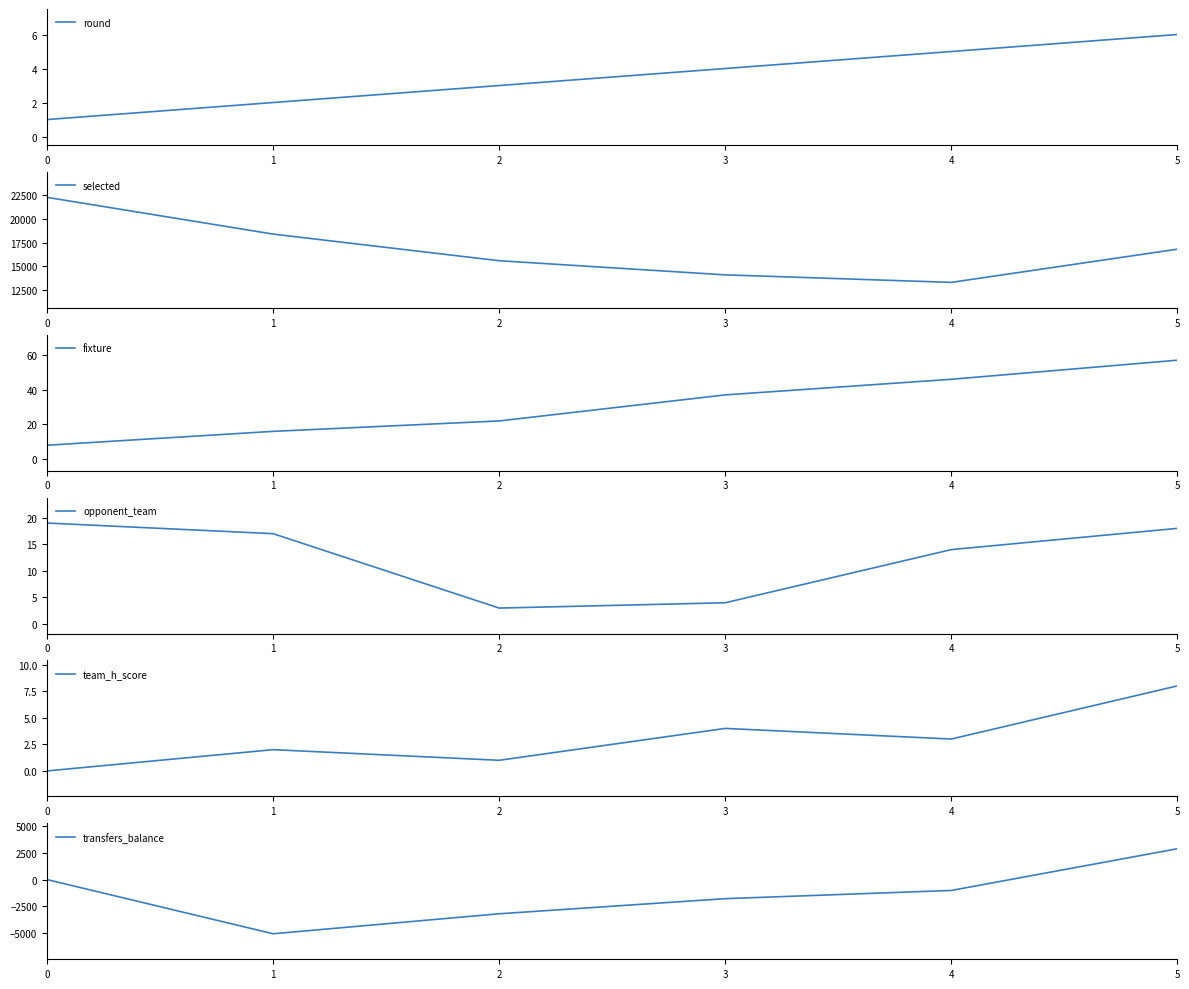

How many times do transfers_balance and round cross each other?

1